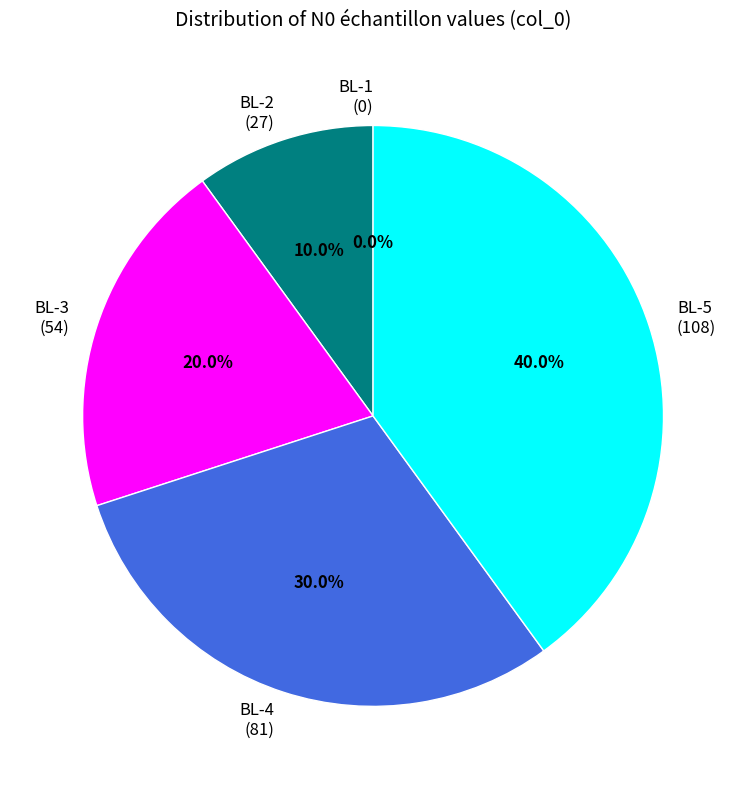

How many segments does this pie chart have?

5